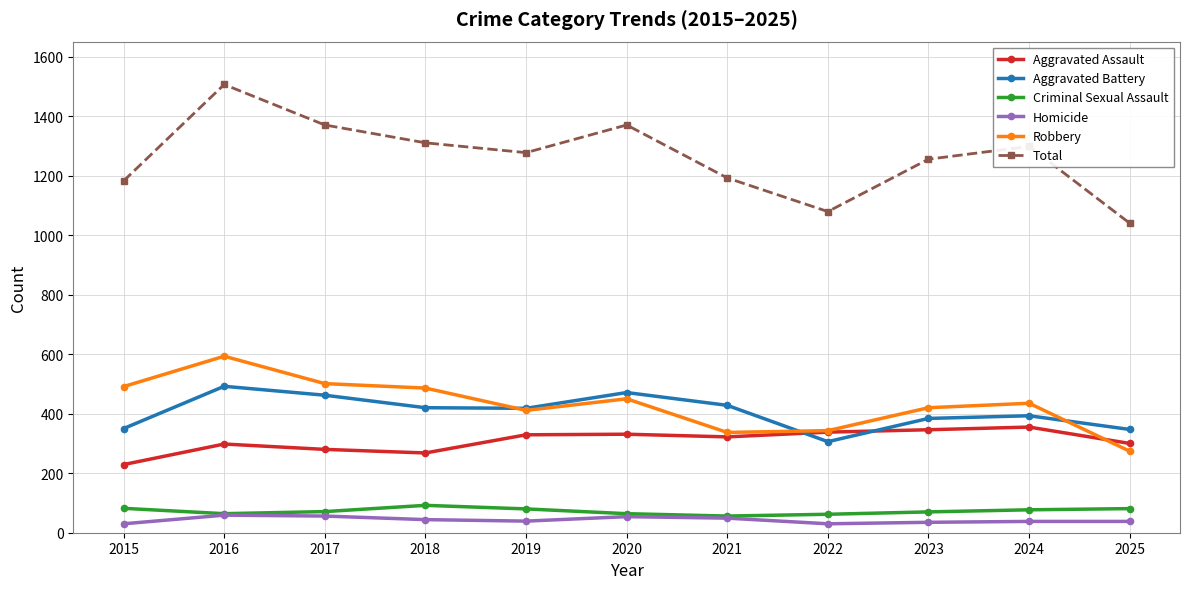

List the series in order of their peak value, lowest first.

Homicide, Criminal Sexual Assault, Aggravated Assault, Aggravated Battery, Robbery, Total